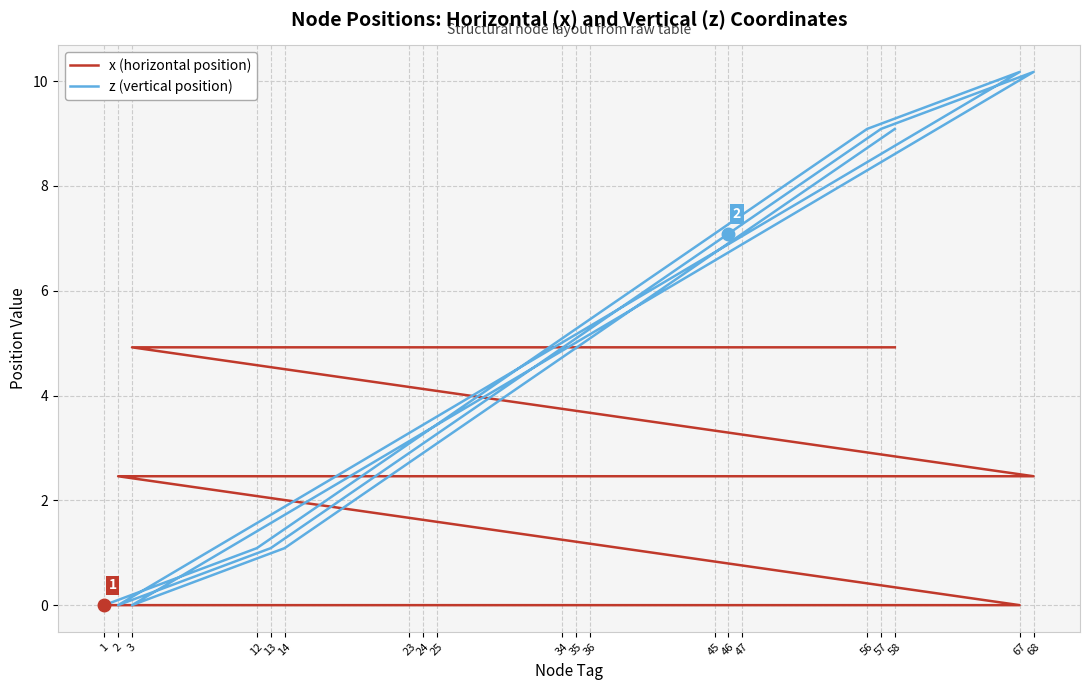

Which has a higher value, 57 or 2?

57